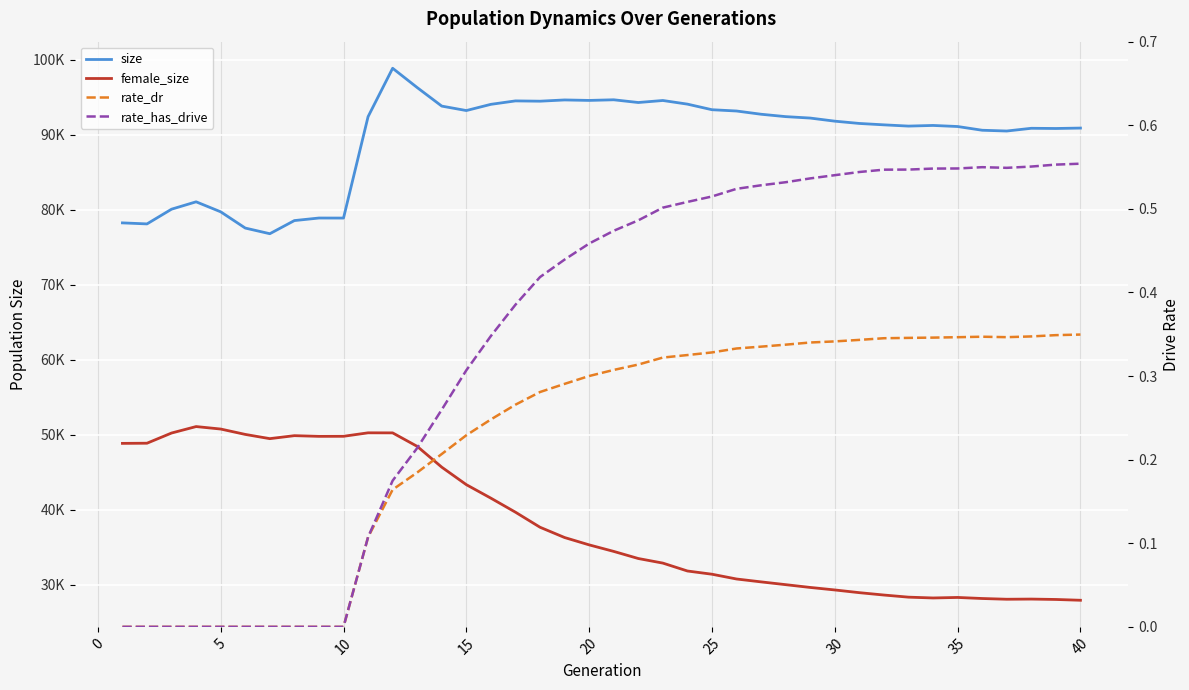

Is it true that female_size equals 54685.5 at 26?

False